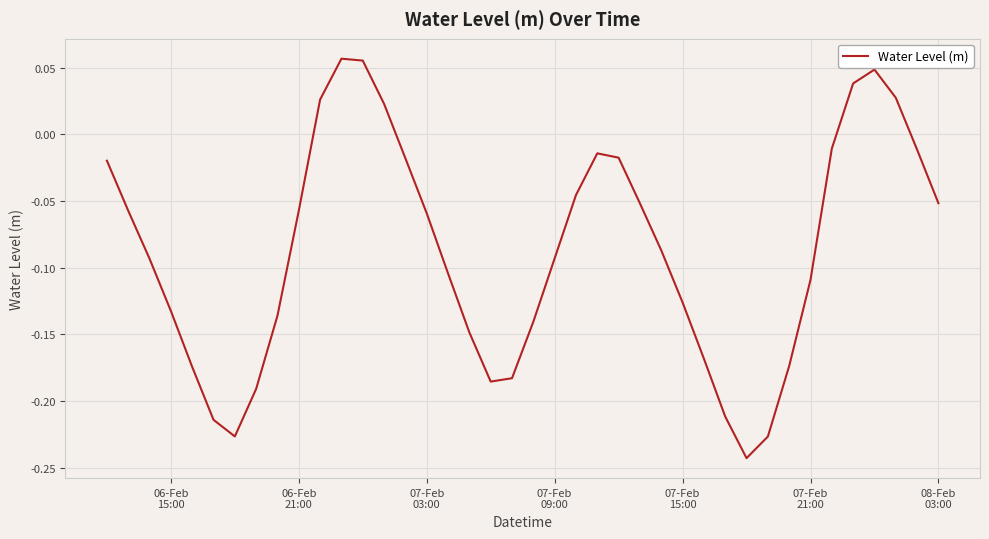

What is the difference between the maximum and minimum values?

0.3